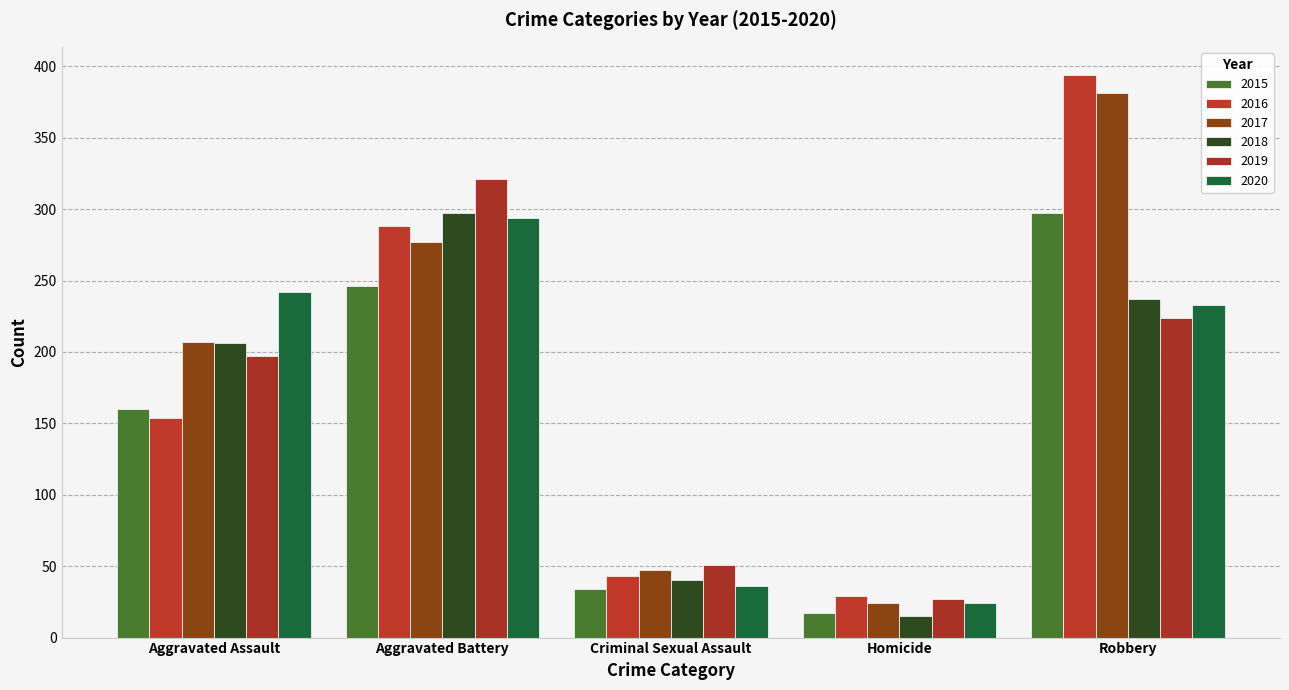

Reading left to right, what are all the values shown in this chart?

2015: Aggravated Assault=160	Aggravated Battery=246	Criminal Sexual Assault=34	Homicide=17	Robbery=297
2016: Aggravated Assault=154	Aggravated Battery=288	Criminal Sexual Assault=43	Homicide=29	Robbery=394
2017: Aggravated Assault=207	Aggravated Battery=277	Criminal Sexual Assault=47	Homicide=24	Robbery=381
2018: Aggravated Assault=206	Aggravated Battery=297	Criminal Sexual Assault=40	Homicide=15	Robbery=237
2019: Aggravated Assault=197	Aggravated Battery=321	Criminal Sexual Assault=51	Homicide=27	Robbery=224
2020: Aggravated Assault=242	Aggravated Battery=294	Criminal Sexual Assault=36	Homicide=24	Robbery=233